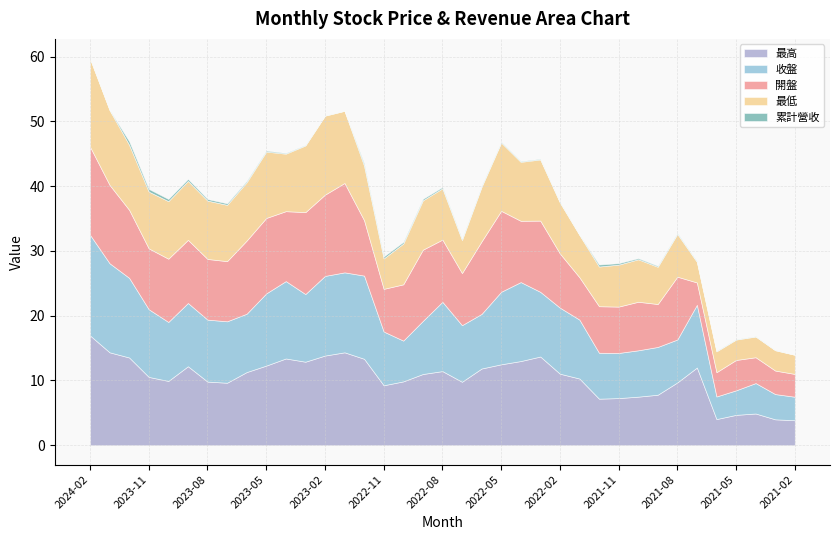

True or false: 最高 has a value of 9.9 at 2023-10.

True